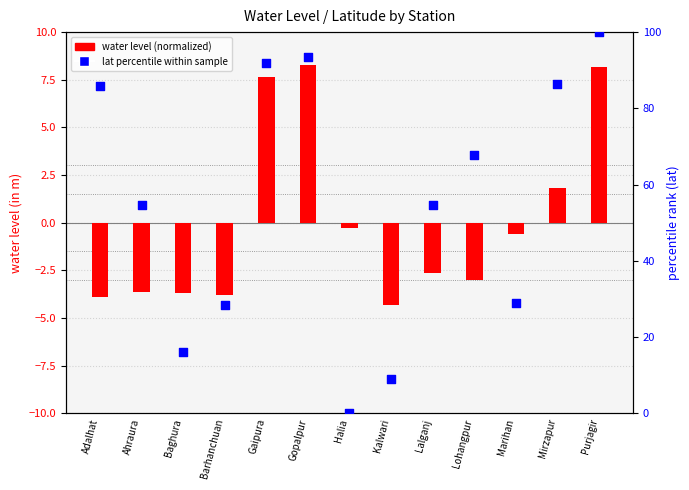

Which series reaches the minimum Y coordinate?

water level (normalized)